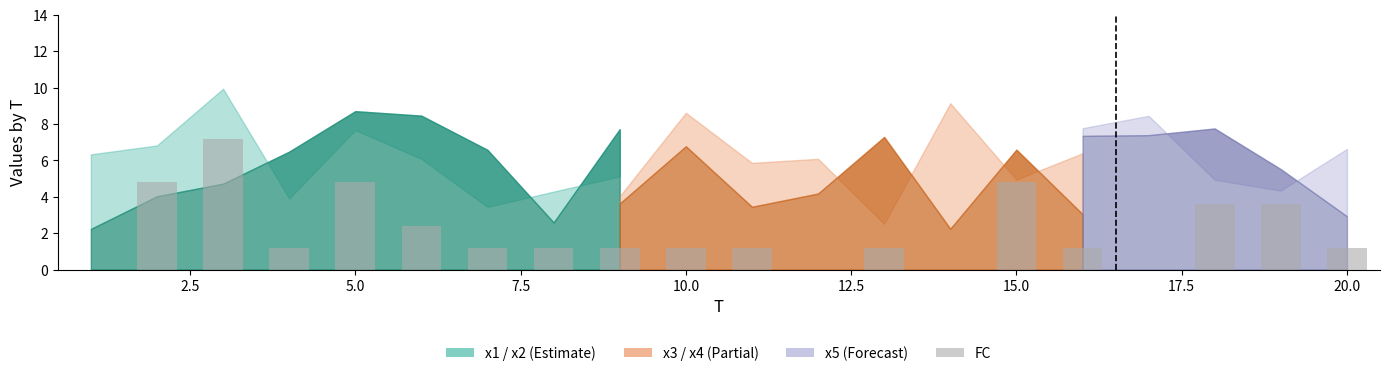

What is the greatest value displayed?

7.2